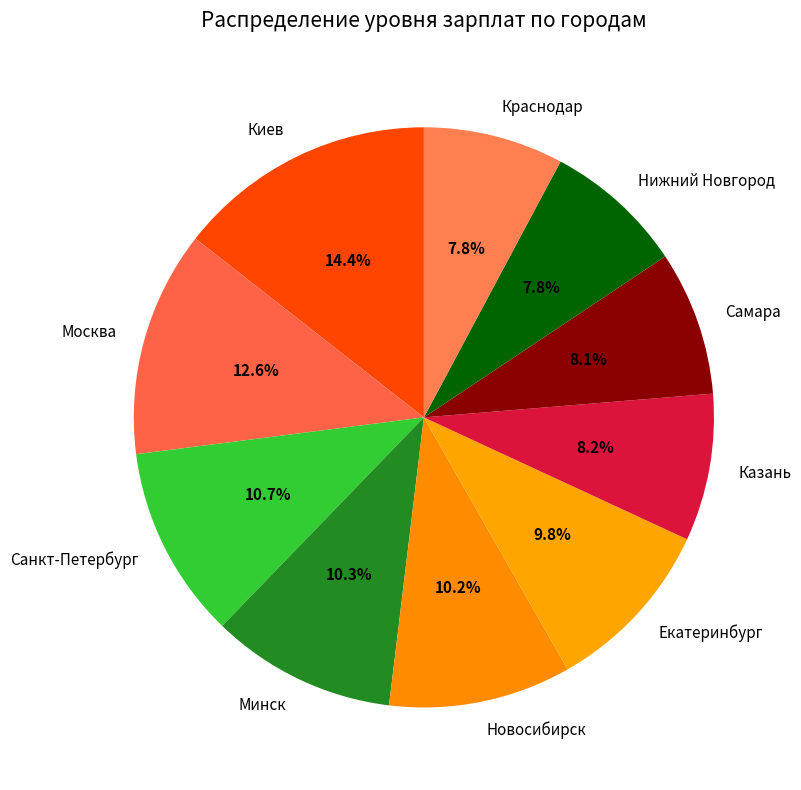

What percentage is the Краснодар slice, to the nearest percent?

8%